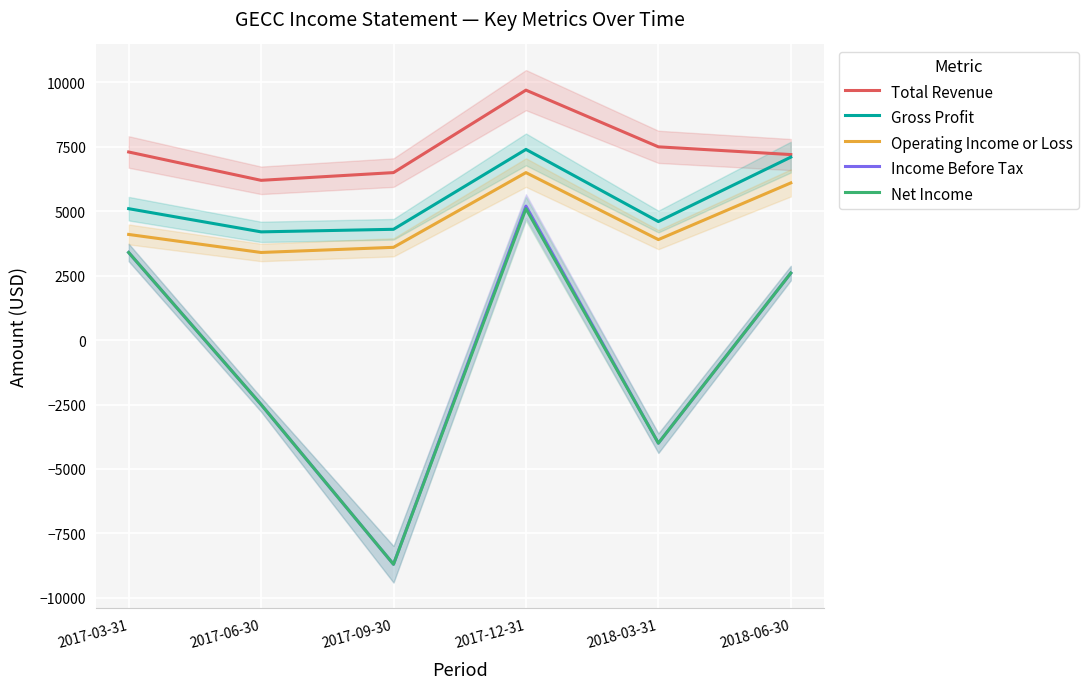

The value of Operating Income or Loss at 2018-06-30 is 6100. True or false?

True